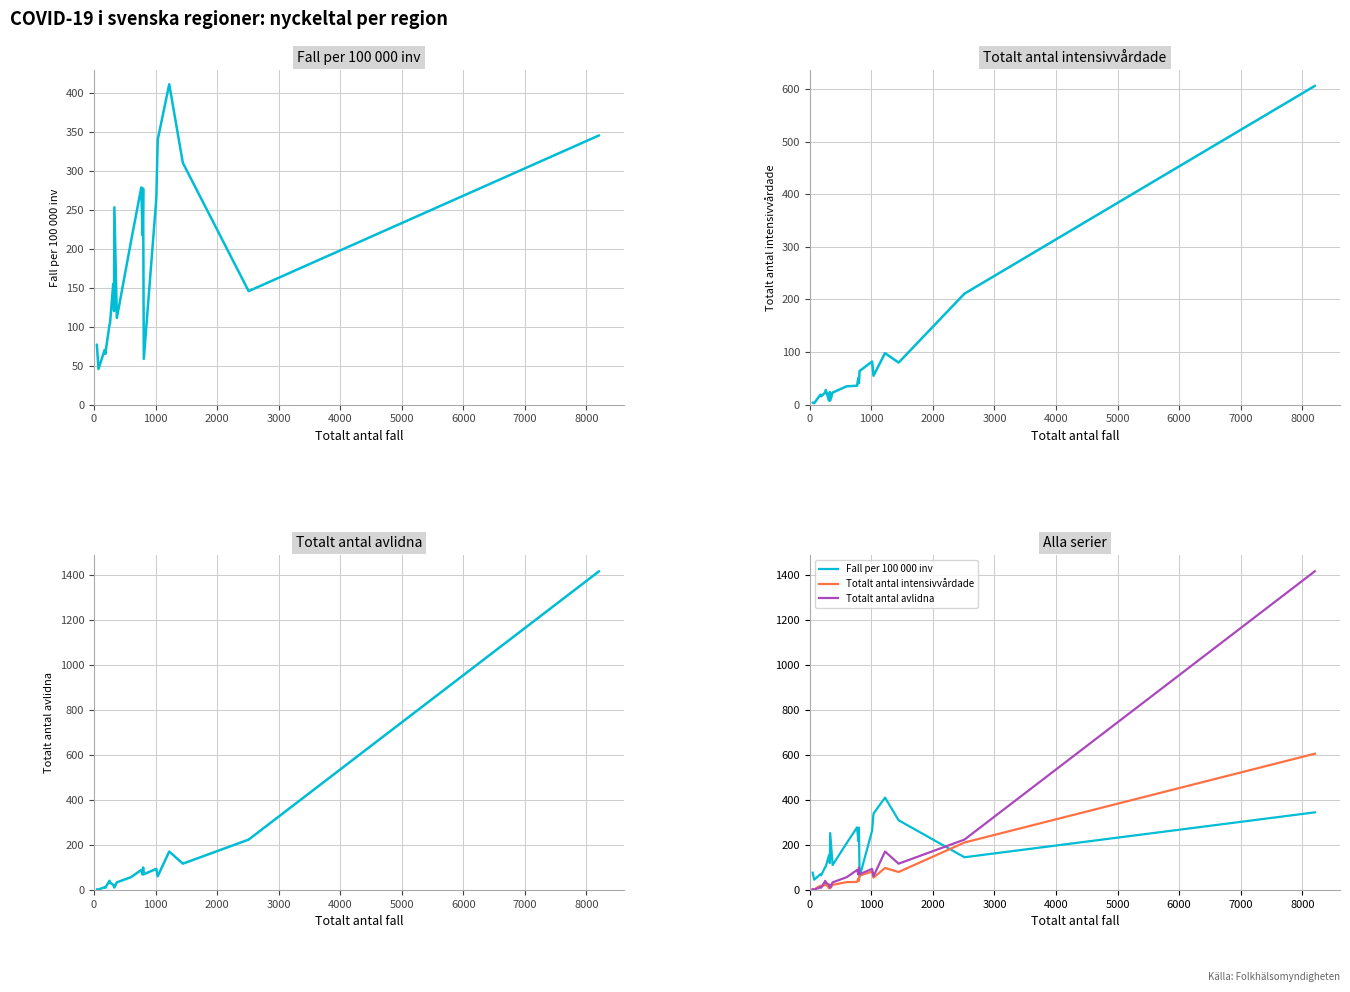

Which series ends up on top after the final intersection of Fall per 100 000 inv and Totalt antal intensivvårdade?

Totalt antal intensivvårdade